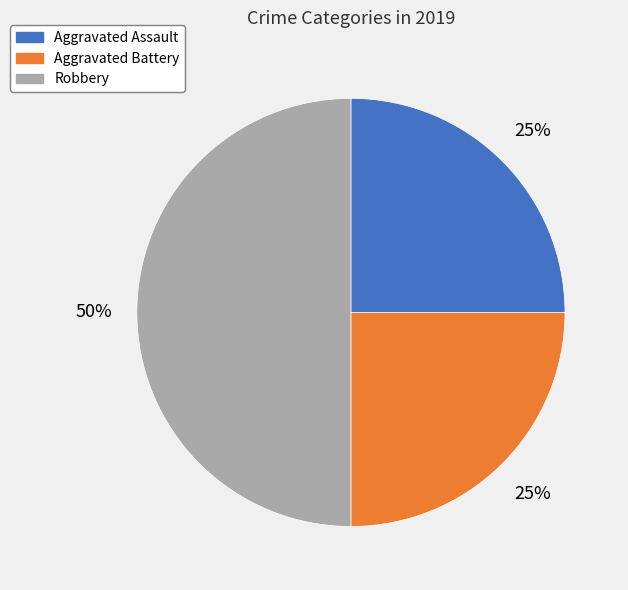

Which category has the biggest portion of the pie?

Robbery